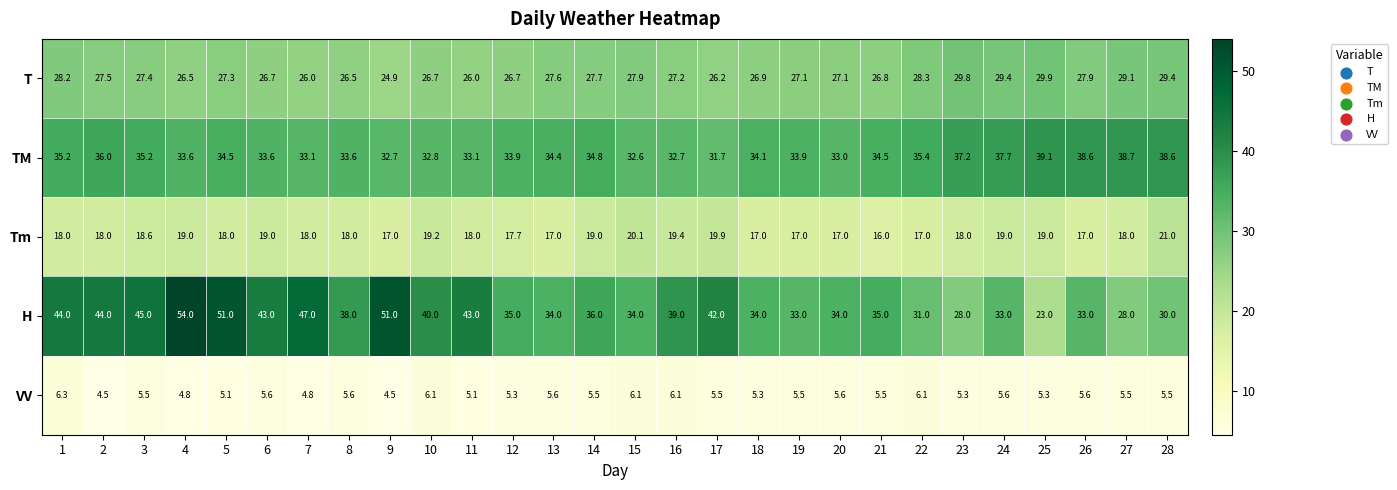

List the series in order of their peak value, lowest first.

VV, Tm, T, TM, H